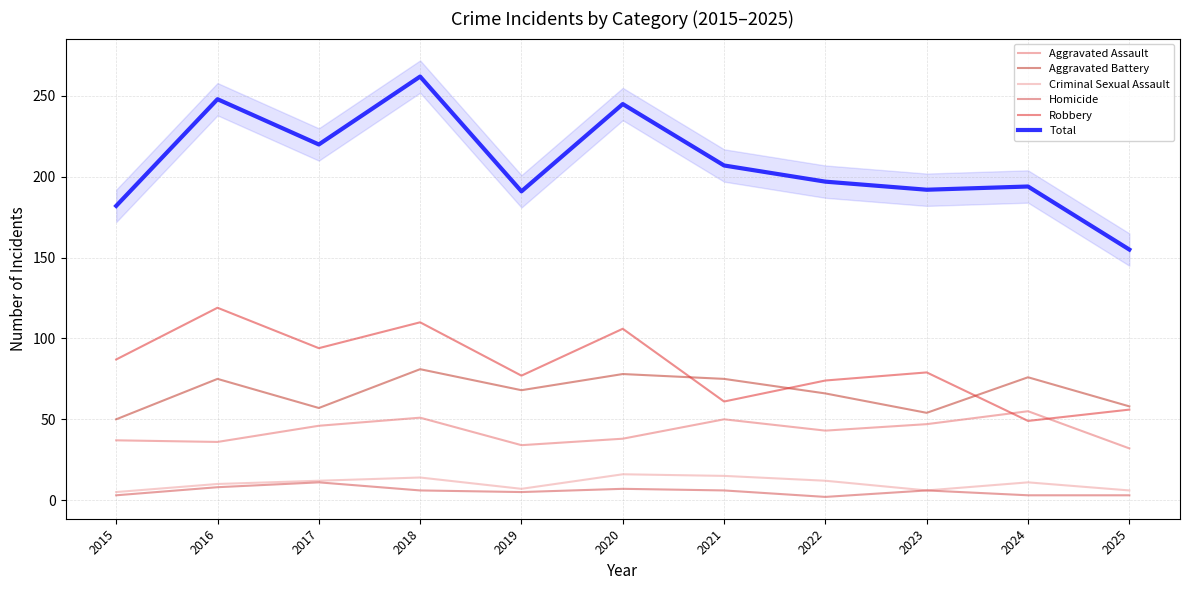

At which label does Total reach its peak?

2018